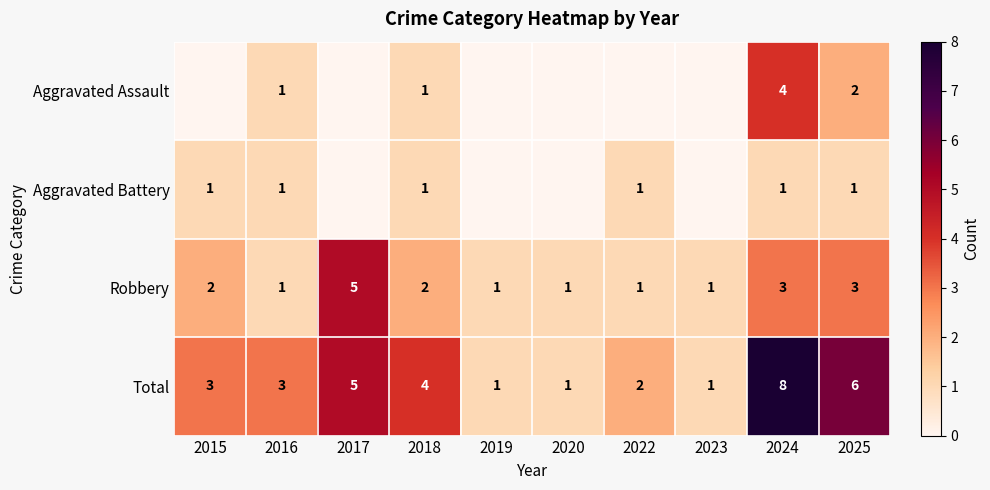

True or false: Total has a value of 6 at 2025.

True